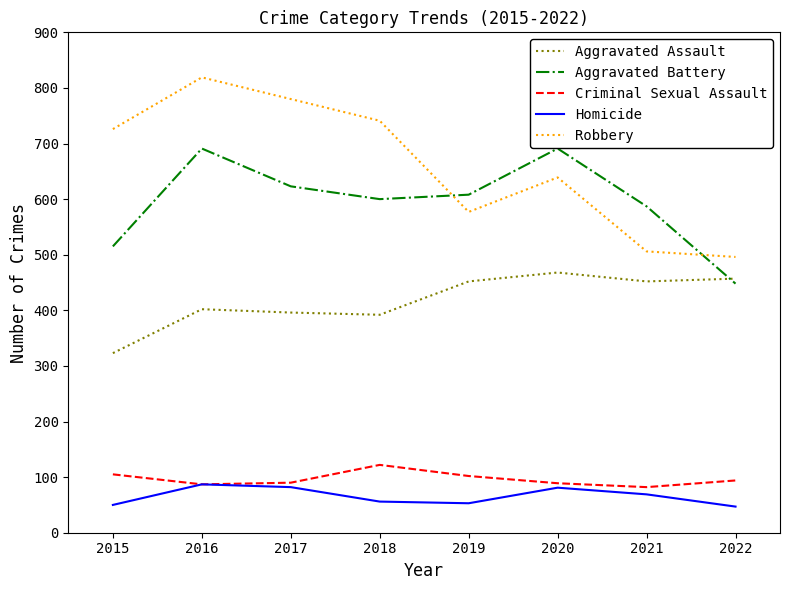

Does the chart have visible grid lines?

No